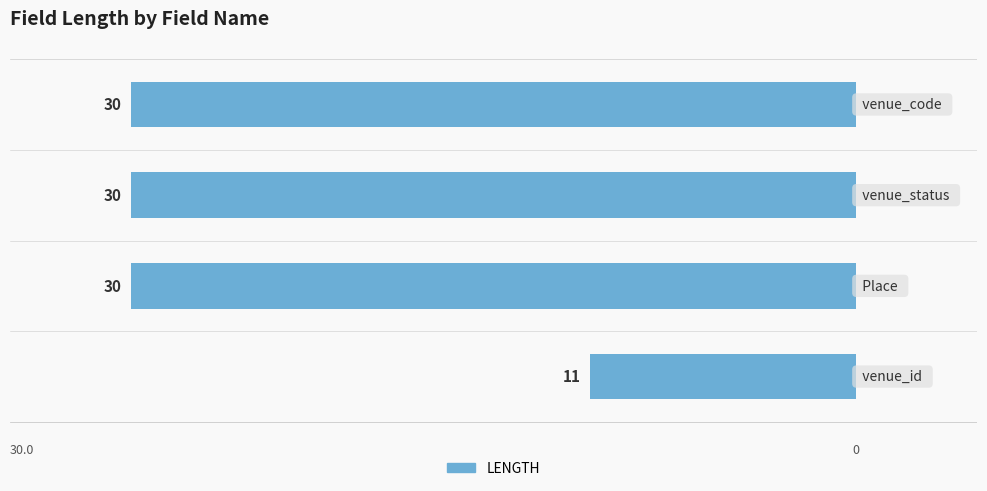

List the labels in order of value, smallest first.

1, 2, 3, 0